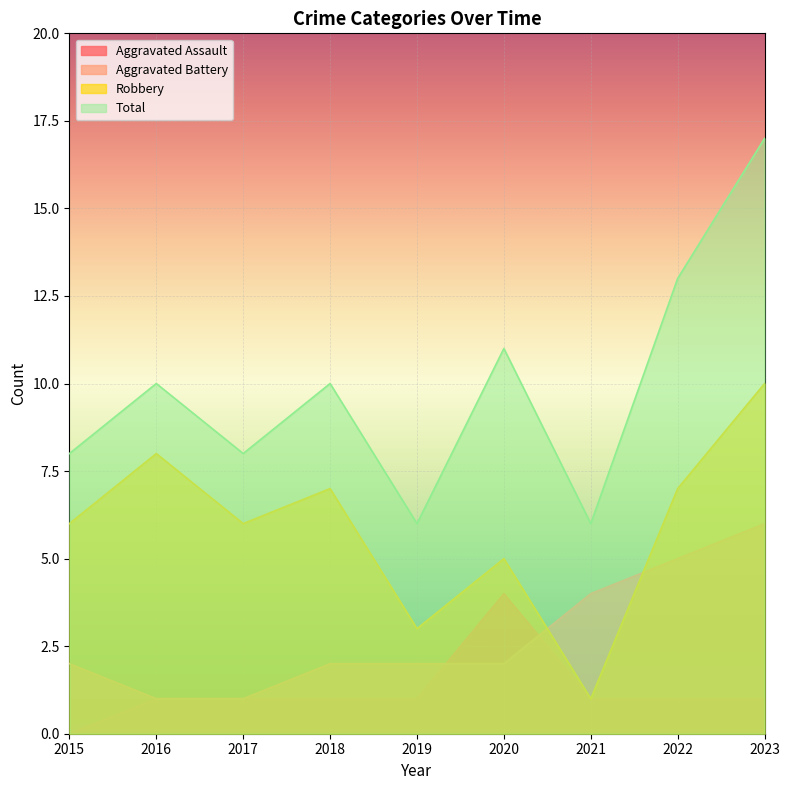

True or false: Total has more than 1 points higher than both neighbors.

True